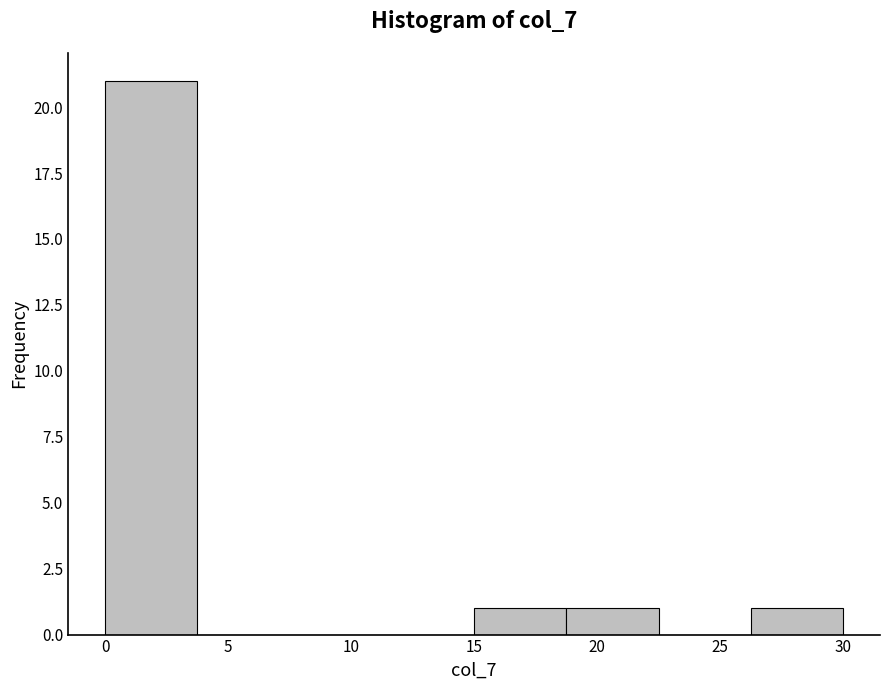

Reading left to right, list every bar in this chart as the range it spans on the x-axis followed by its height. Neither the bar edges nor the heights are printed on the chart, so give them approximately, as read against the axes.

0.0 to 3.5: 21
3.5 to 7.5: 0
7.5 to 11.0: 0
11.0 to 15.0: 0
15.0 to 18.5: 1
18.5 to 22.5: 1
22.5 to 26.0: 0
26.0 to 30.0: 1